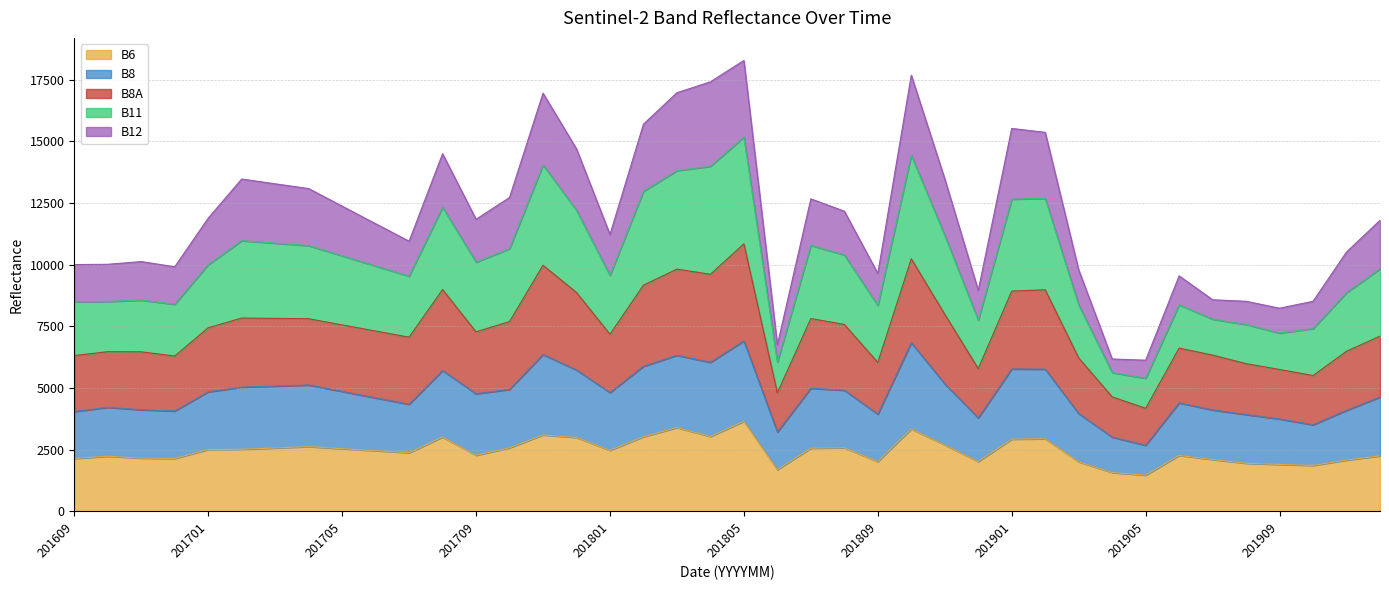

True or false: B8A and B8 cross at least once.

False